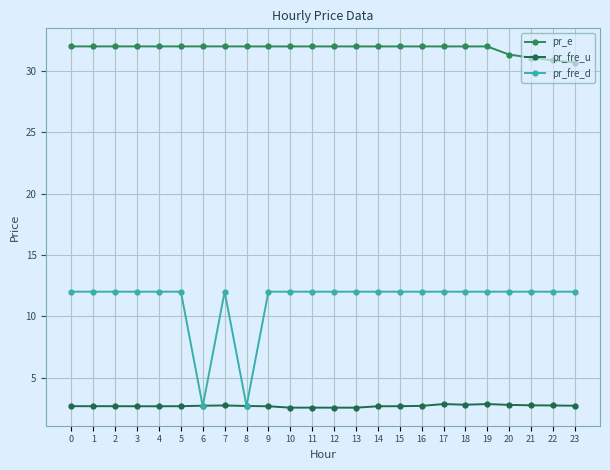

What is the difference between the highest and lowest values at 10?

29.4